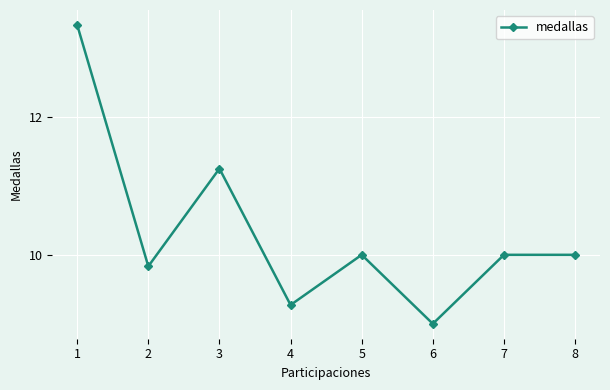

Where does the data first go above 10?

1